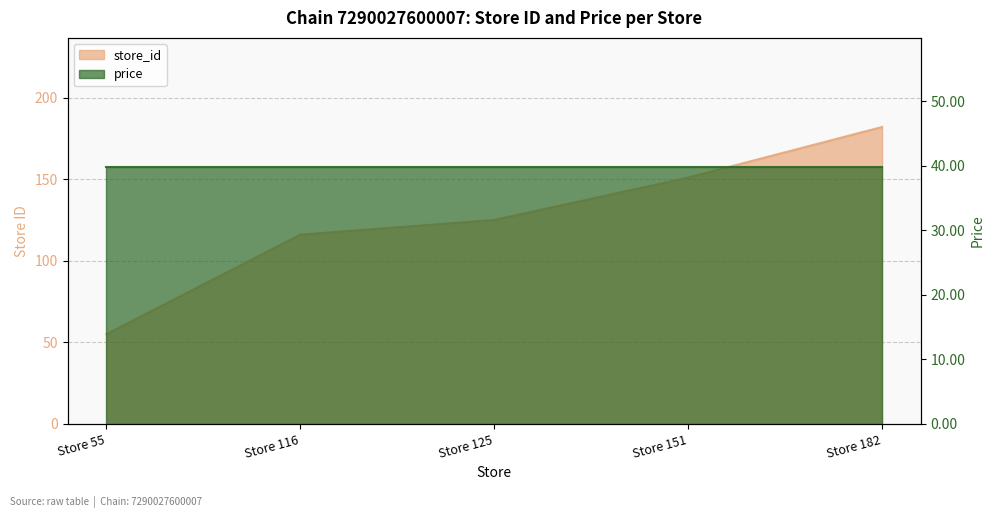

Reading left to right, list all the values displayed in this chart.

55	116	125	151	182